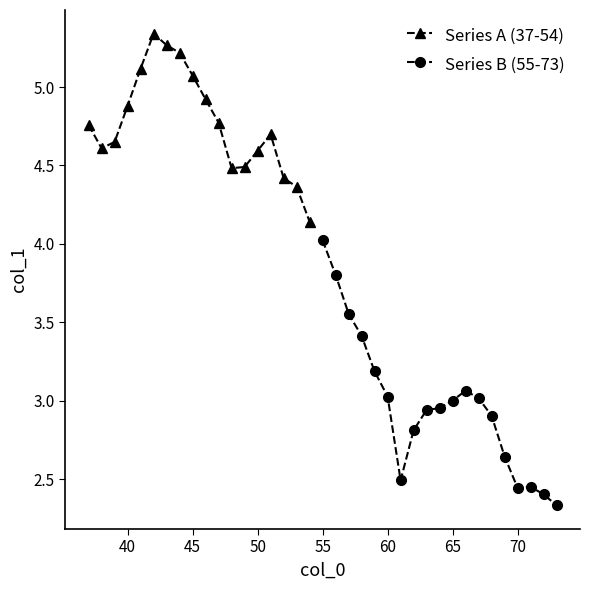

What is the value of the 3rd point from the left?

4.7